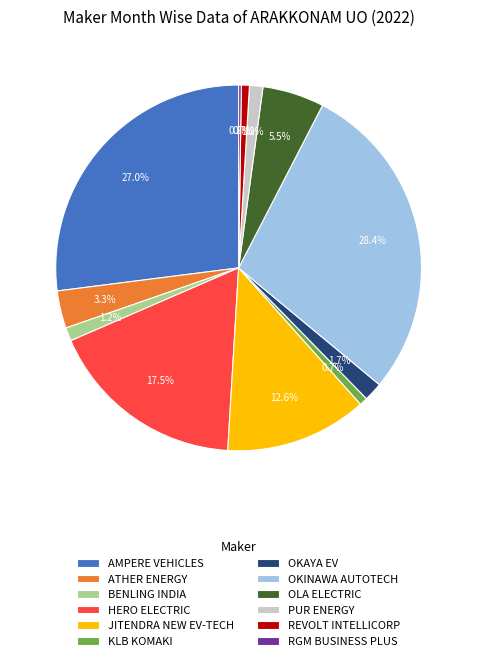

To the nearest percent, what is the difference between the largest and smallest slice percentages?

28%